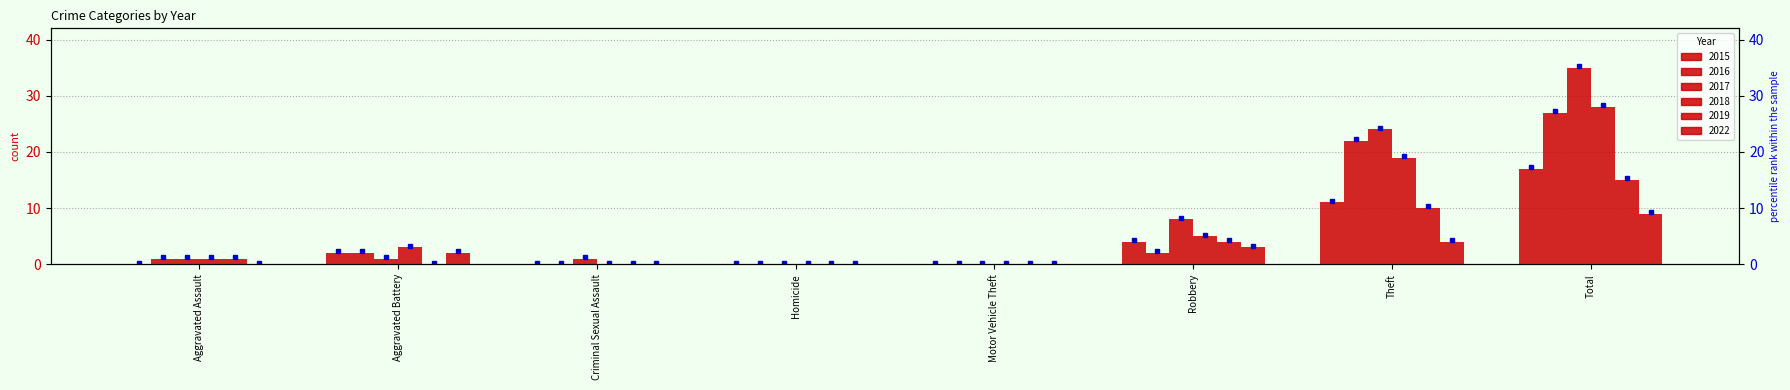

How many bars are there in total?

48